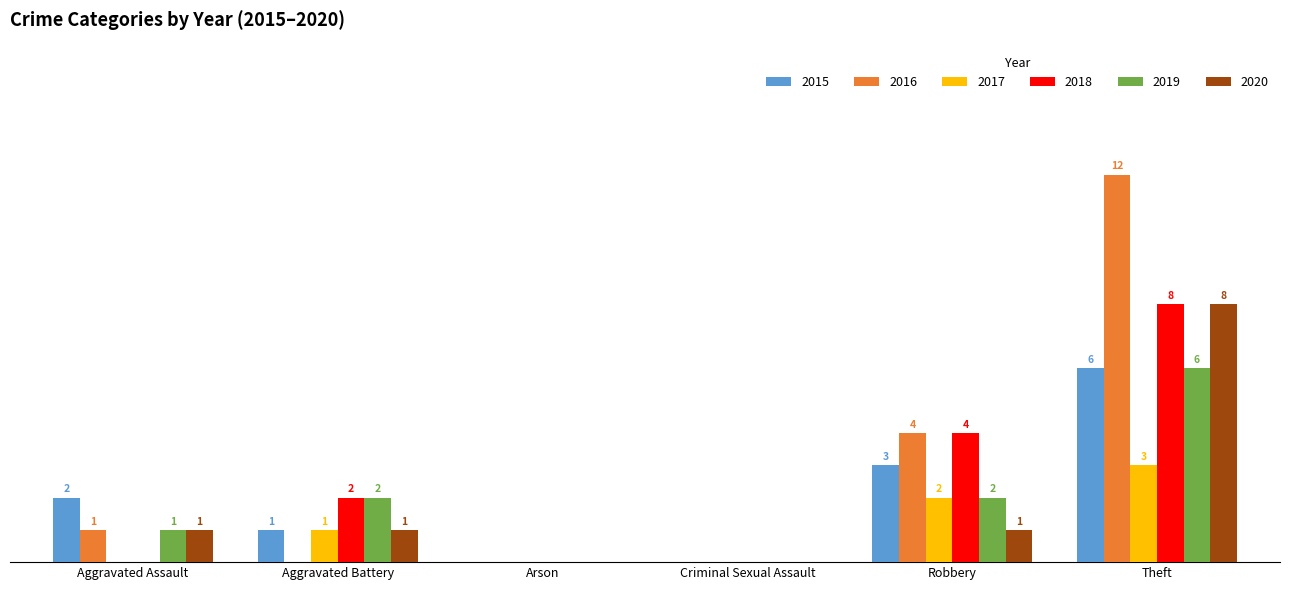

At which category is the sum across all series the highest?

Theft